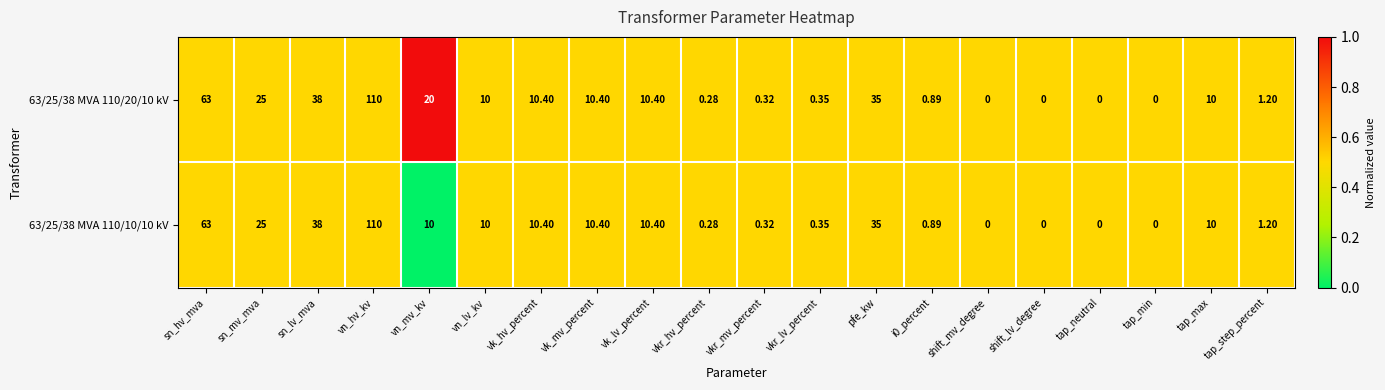

Which series has the largest total across all categories?

63/25/38 MVA 110/20/10 kV